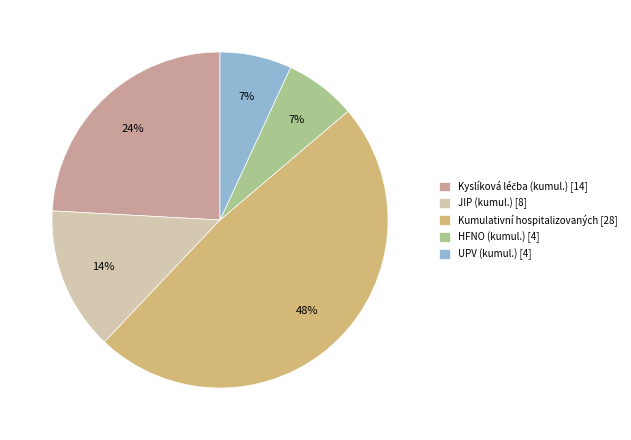

True or false: HFNO (kumul.) [4] accounts for 7% of the total.

True